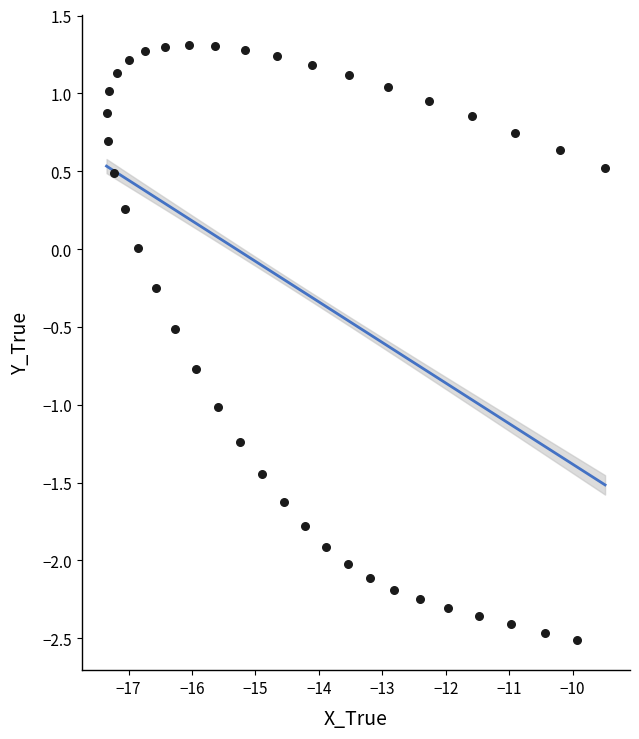

What is the range of Y values (max minus min)?

3.8